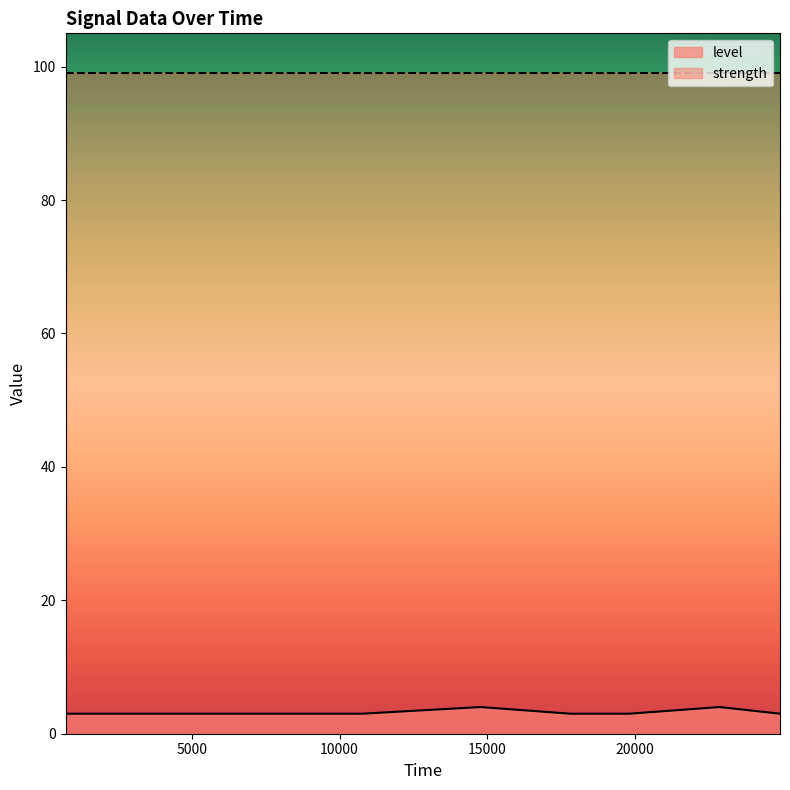

Count the number of categories in the chart.

10